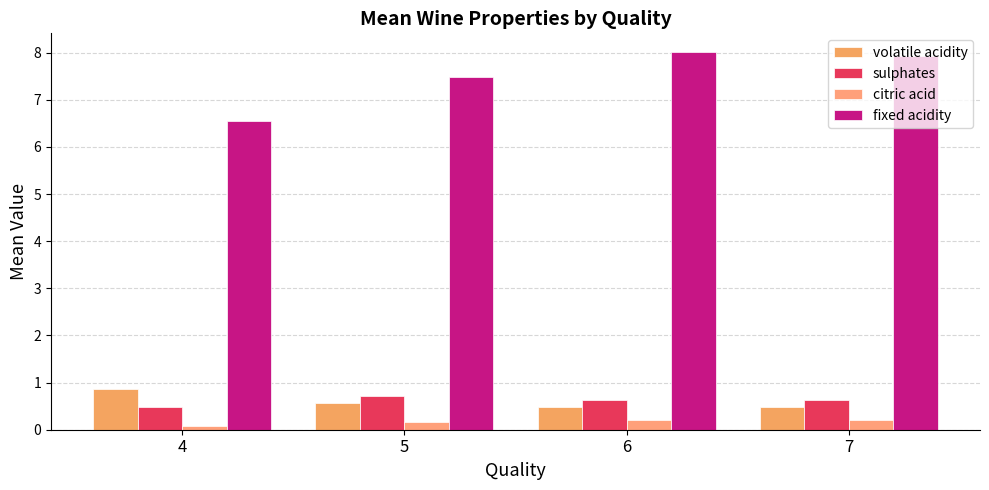

How many data points in fixed acidity are less than 7?

1